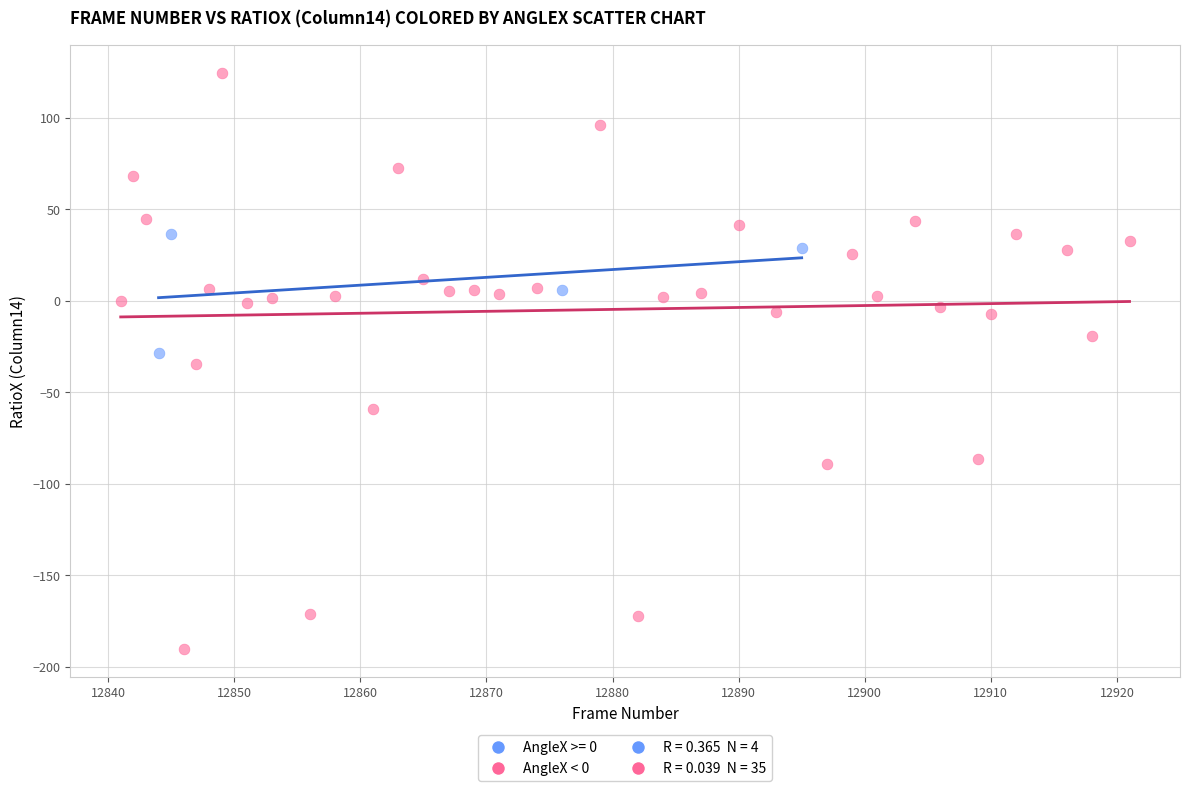

Which series contains the highest Y value?

AngleX < 0